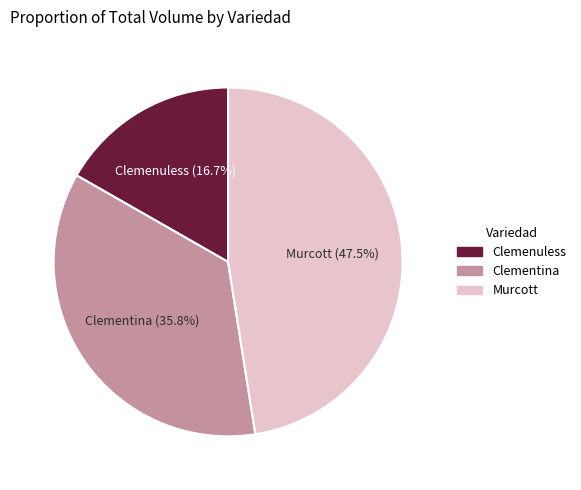

What percentage is the Clemenuless slice, to the nearest percent?

17%